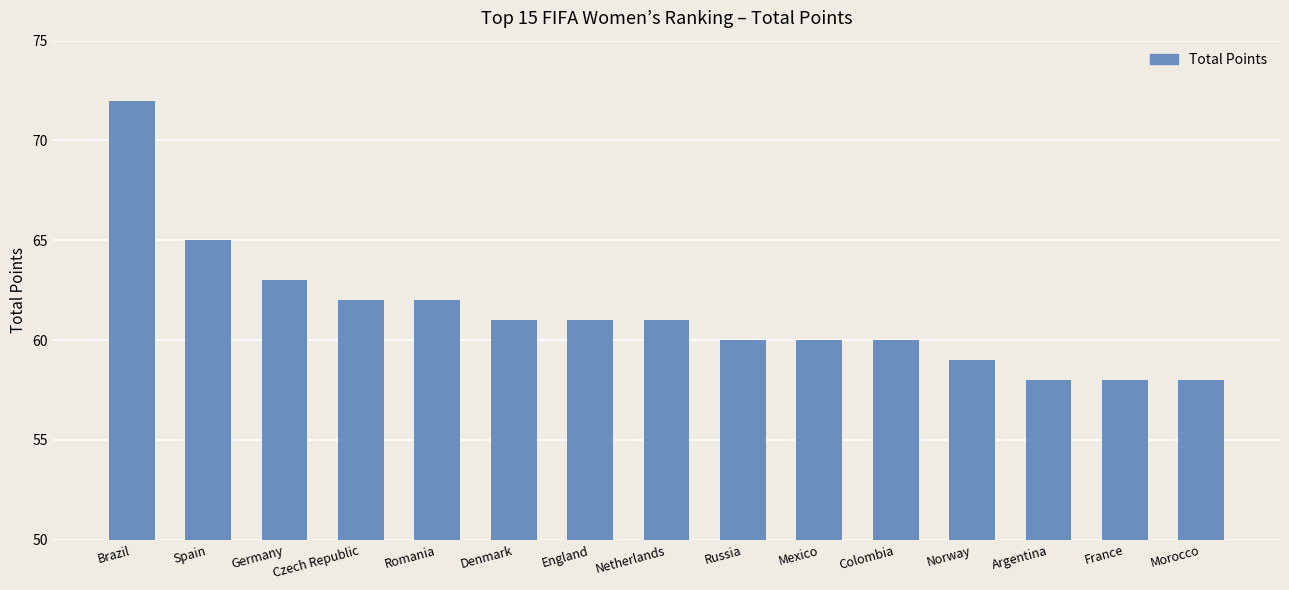

What is the difference between the maximum and minimum values?

14